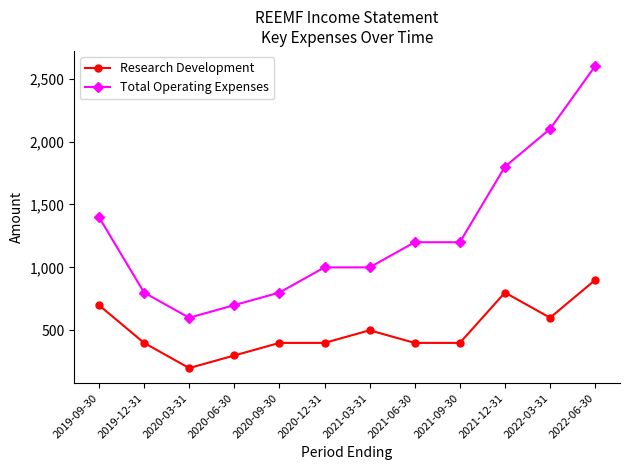

What position from the left is 2020-12-31?

6